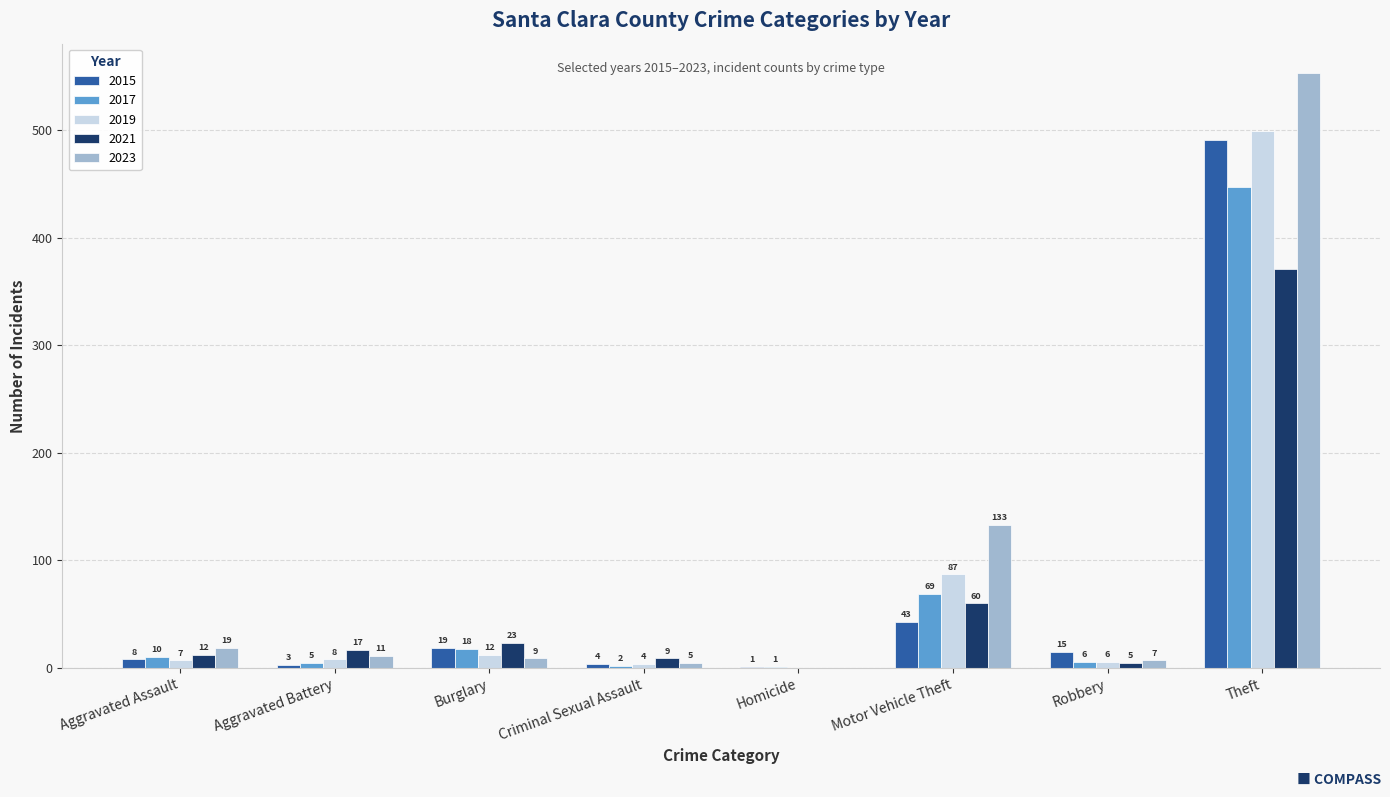

At which label does 2015 reach its peak?

Theft